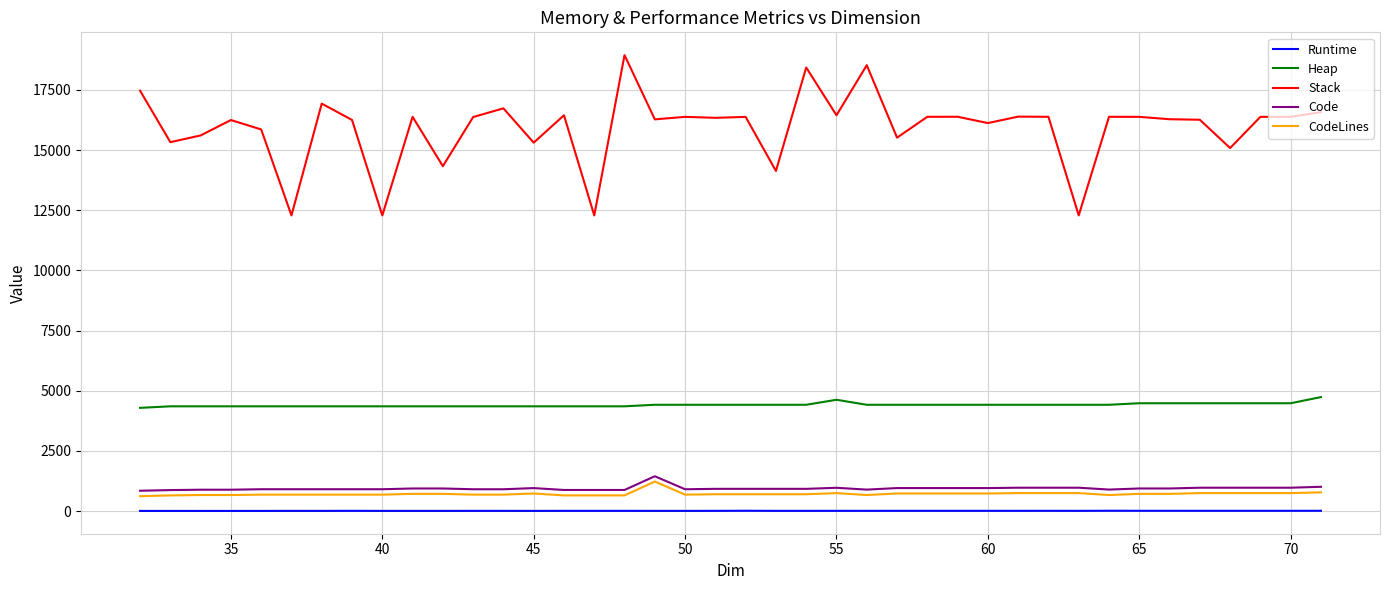

In Stack, how many points are lower than both neighbors (excluding endpoints)?

14